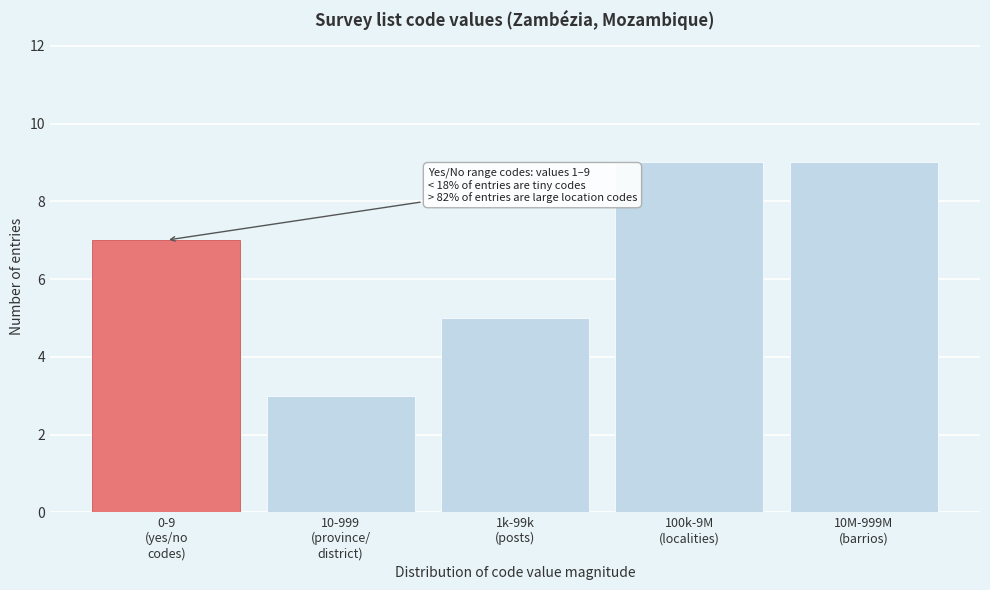

Reading left to right, extract all data points from this chart.

7	3	5	9	9